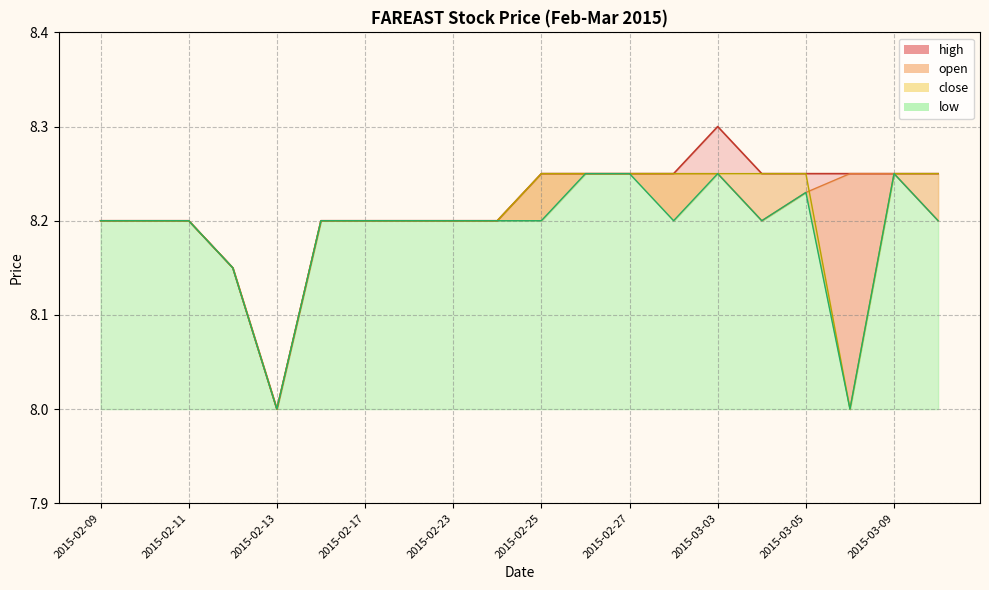

How many close values are between 8 and 9?

20